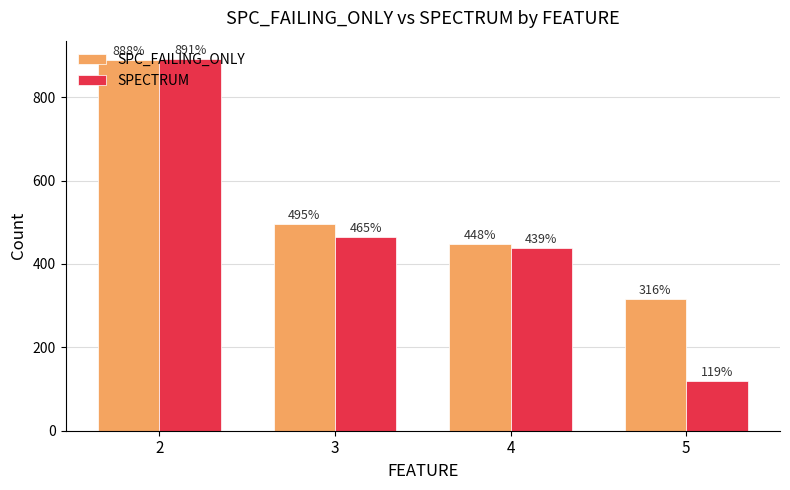

What are all the series names shown in the legend?

SPC_FAILING_ONLY, SPECTRUM